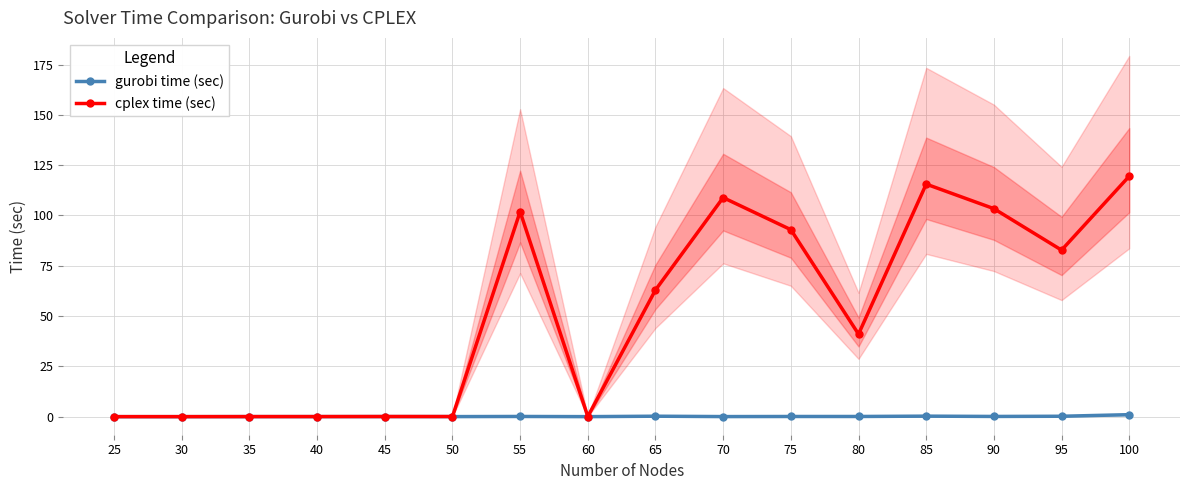

List the series in order of their peak value, lowest first.

gurobi time (sec), cplex time (sec)